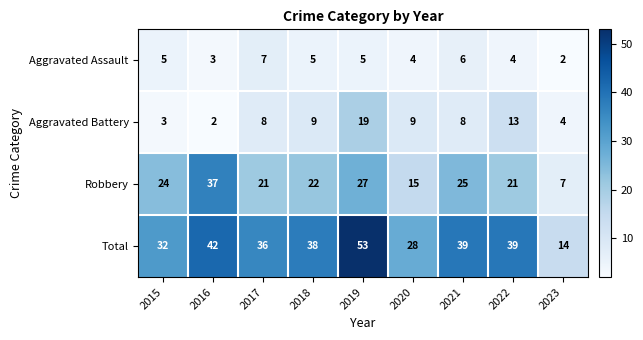

How many categories are shown in the chart?

9